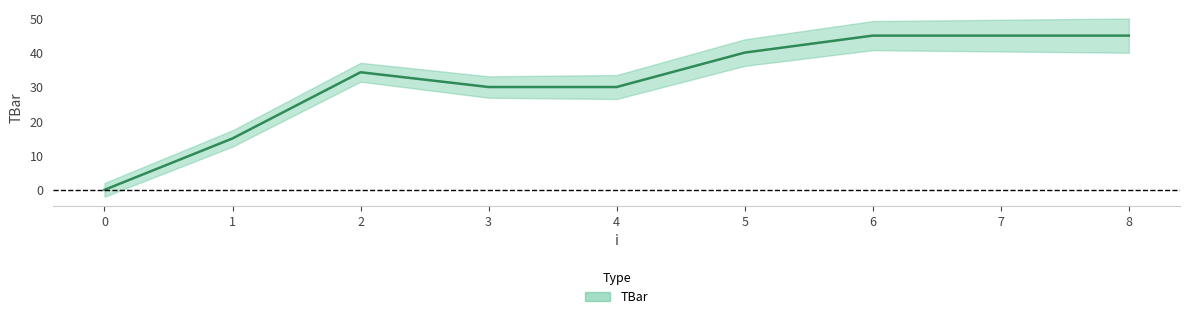

Reading right to left, extract all data points from this chart.

8=45.0	7=45.0	6=45.0	5=40.0	4=30.0	3=30.0	2=34.3	1=15.0	0=0.0